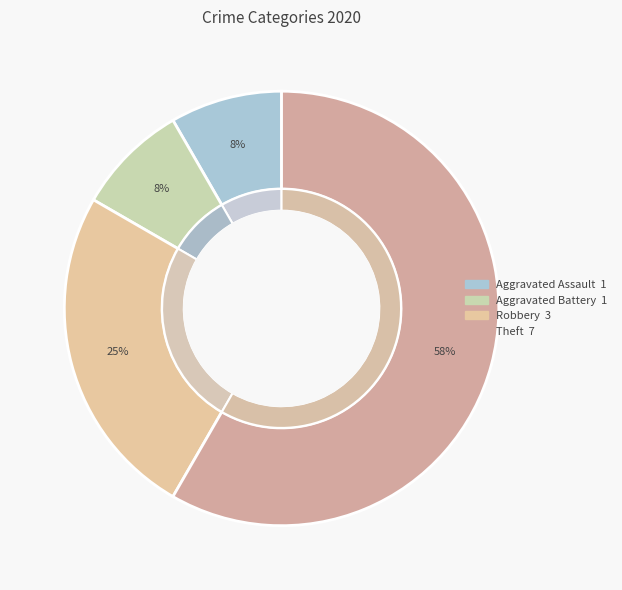

Combined, what portion of the pie is Aggravated Assault and Theft?

66.7%